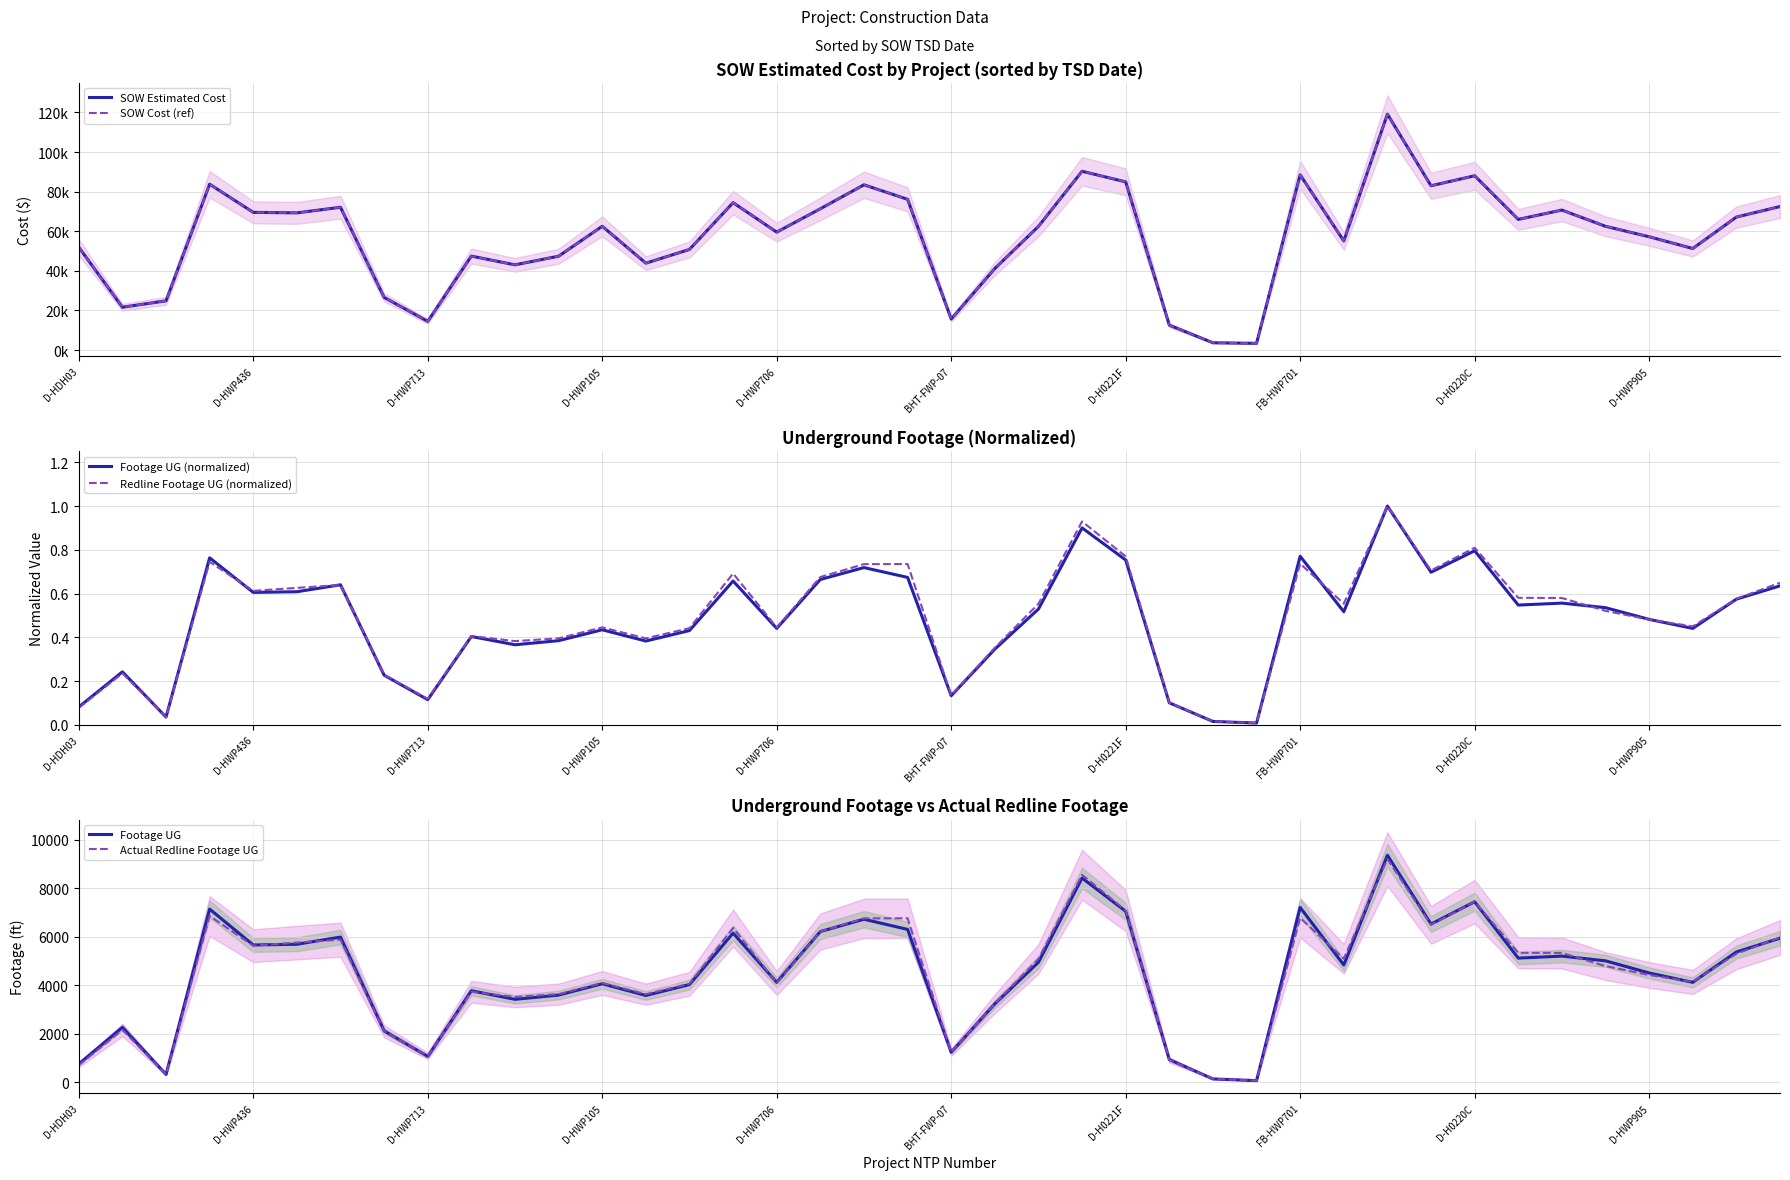

What is the highest value of the Footage UG (normalized) series?

1.0